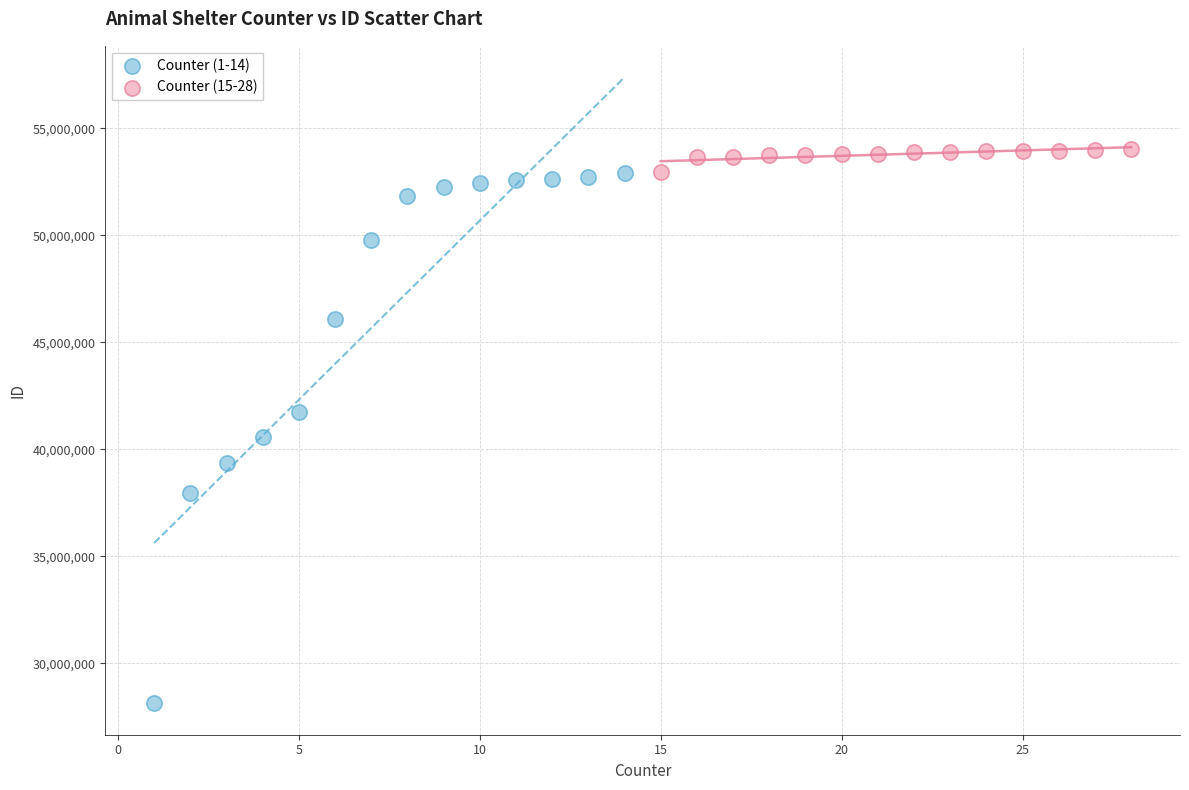

What are all the series names shown in the legend?

Counter (1-14), Counter (15-28)